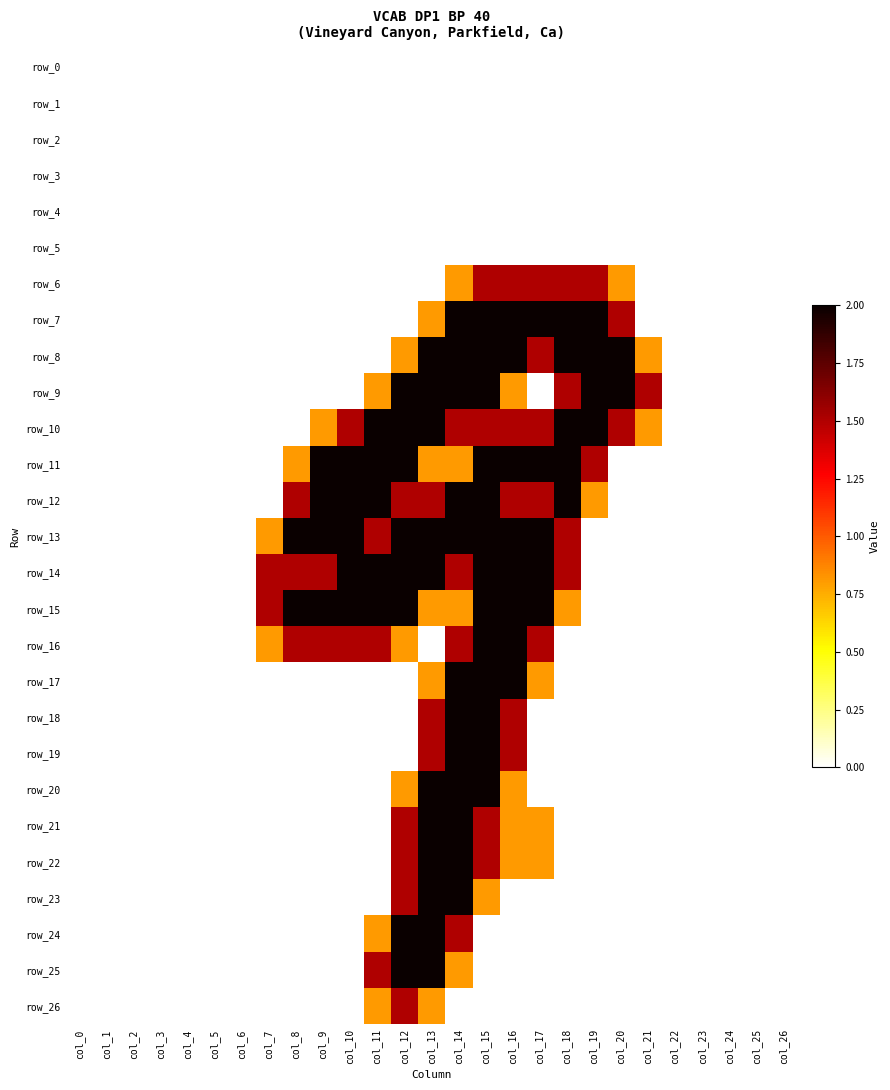

The row_23 series shows 0.8 at col_15. True or false?

True